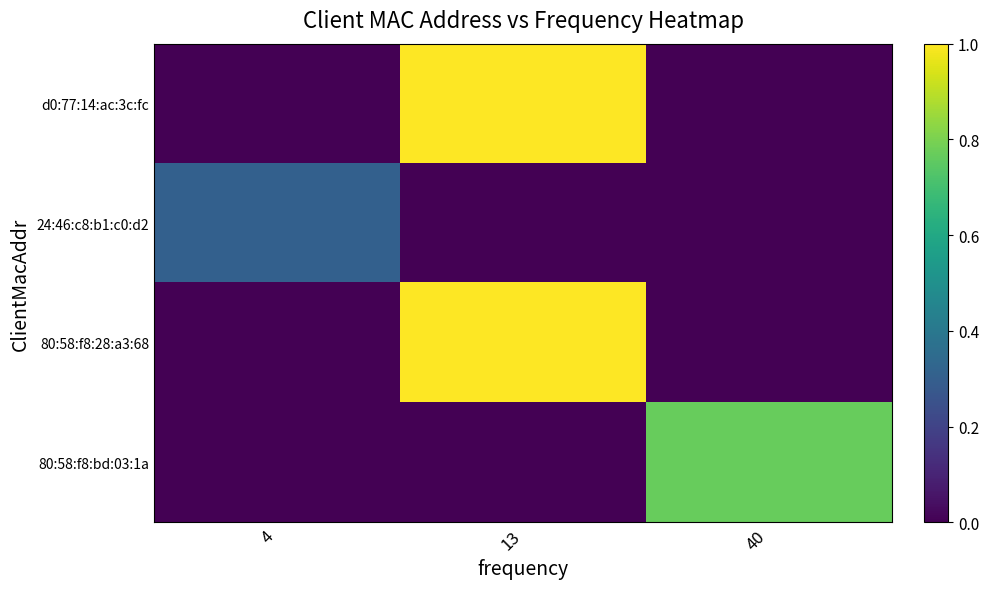

Which series has the largest total across all categories?

d0:77:14:ac:3c:fc